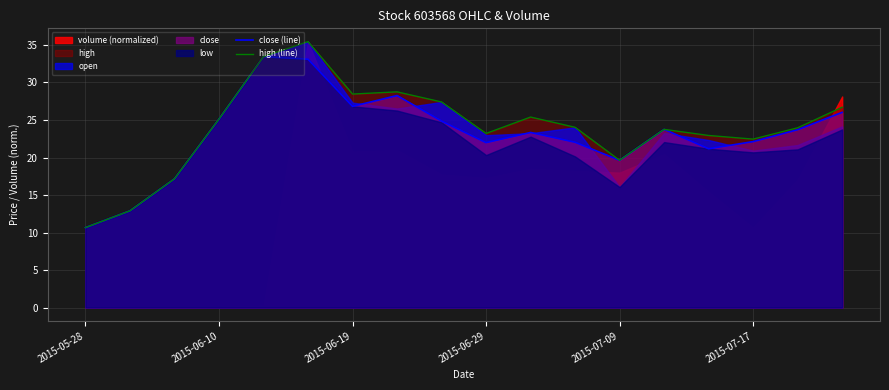

How many lines are shown in the chart?

2